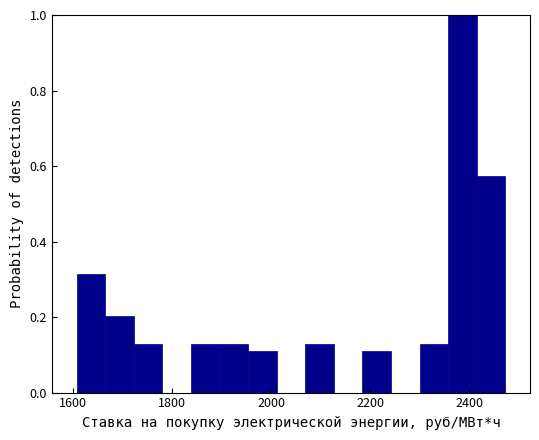

Around what value on the x-axis is the tallest bar? Give the approximate position of its centre, as read against the axis.

2380